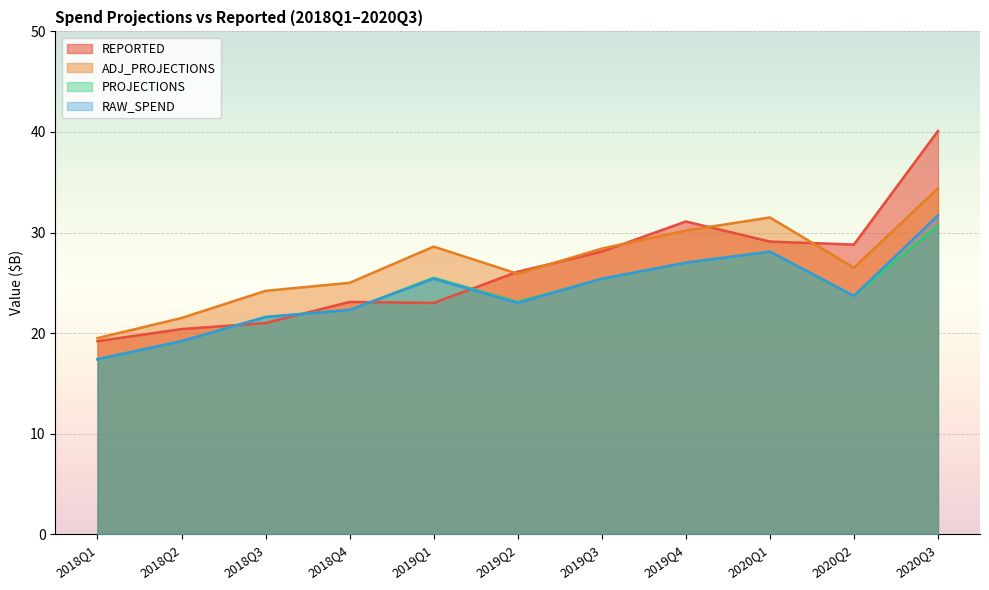

Which series has the largest range (max minus min)?

REPORTED